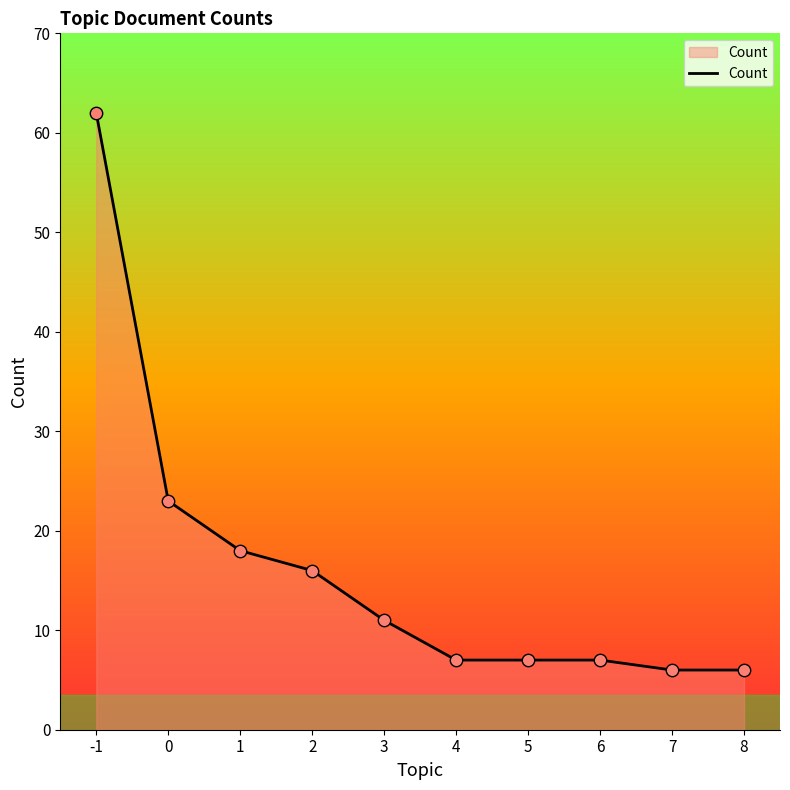

Between 1 and 4, which is larger?

1